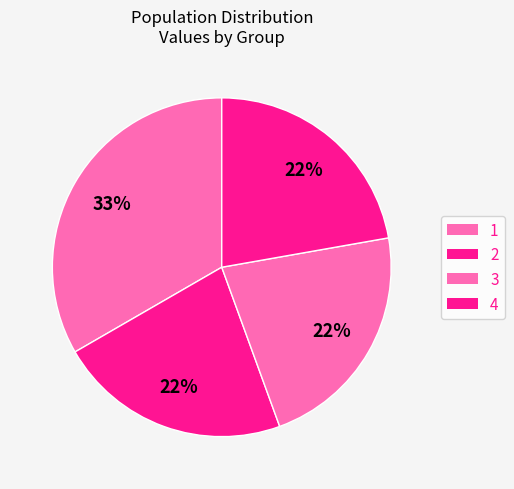

Is there any slice that represents more than half of the pie?

No